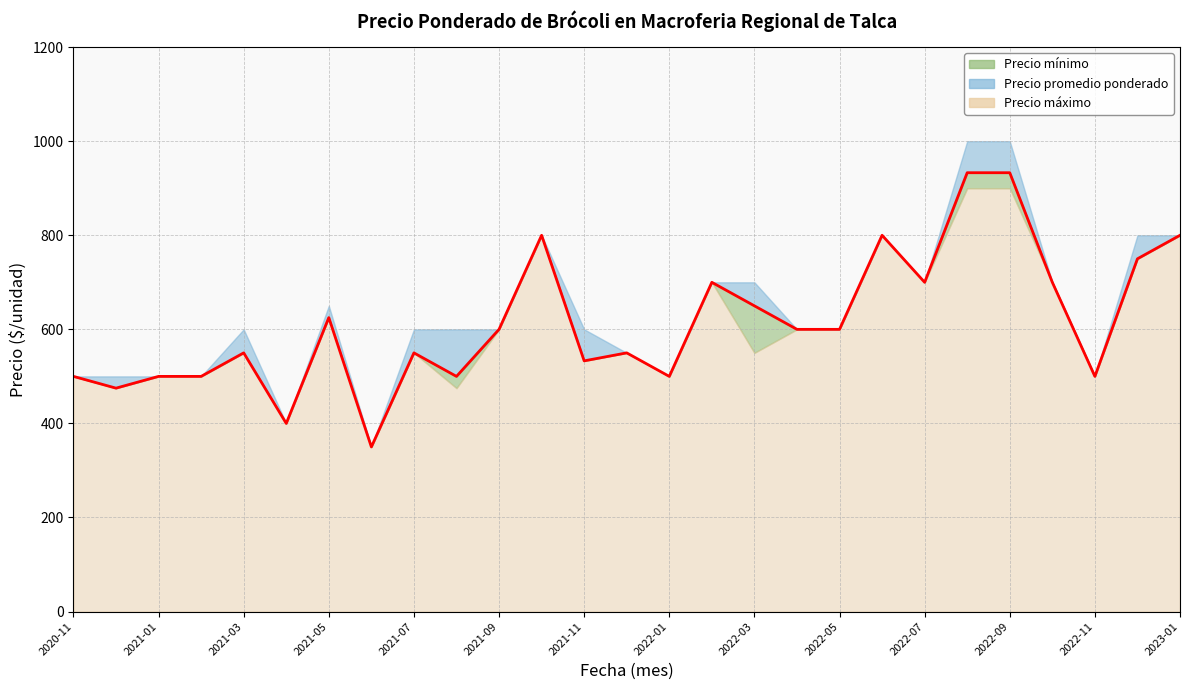

What is the spread (max minus min) of values at 2022-12?

50